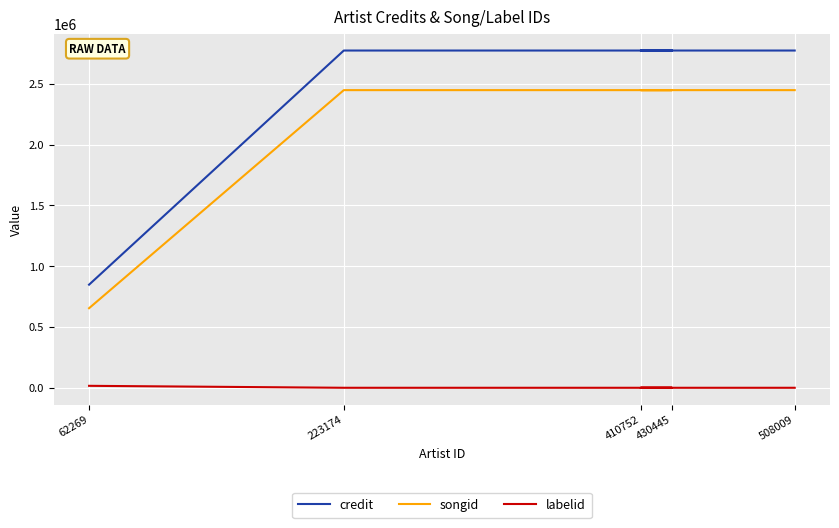

At how many categories does at least one series exceed 1516754?

4